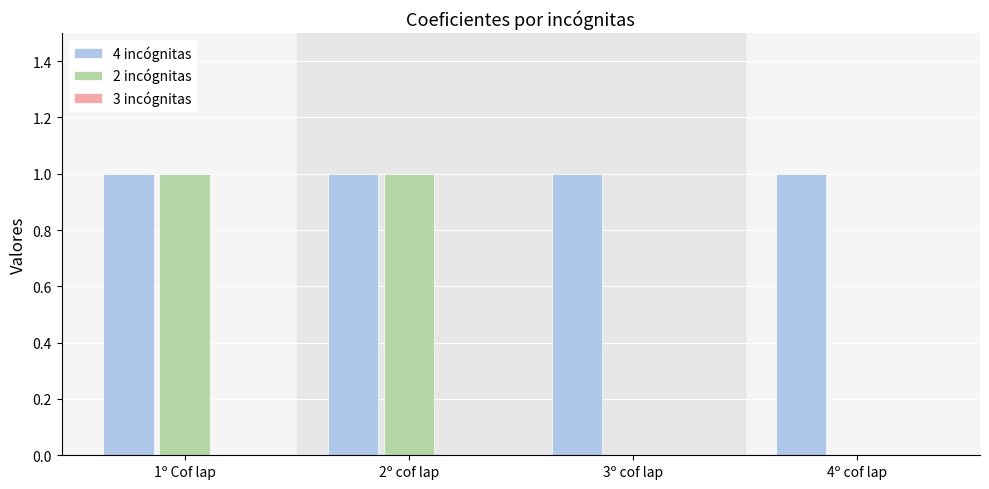

True or false: 2 incógnitas has a value of 1 at 1º Cof lap.

True